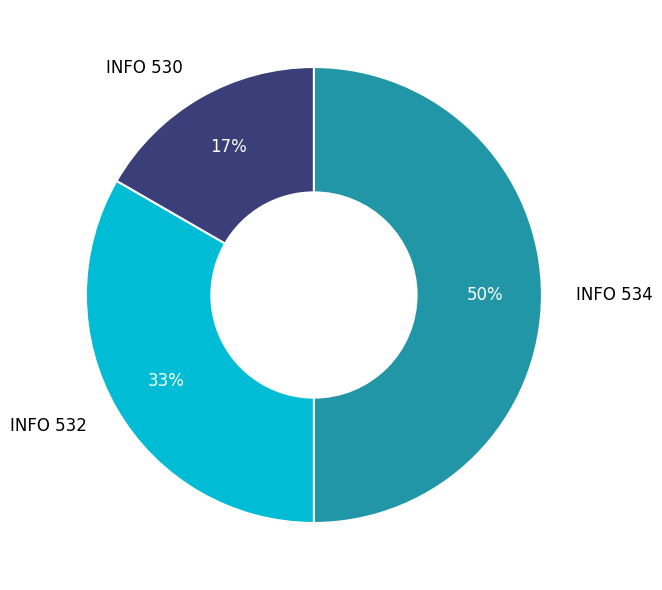

To the nearest percent, what is the combined percentage of INFO 530 and INFO 534?

67%